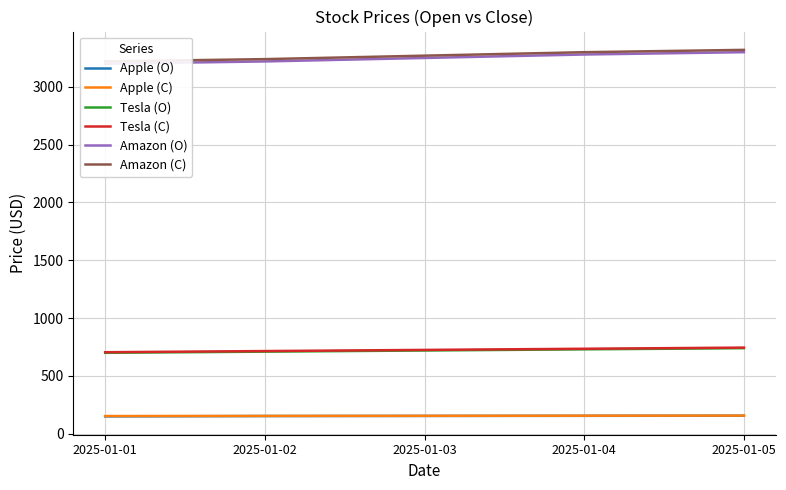

Which series has the largest total across all categories?

Amazon (C)